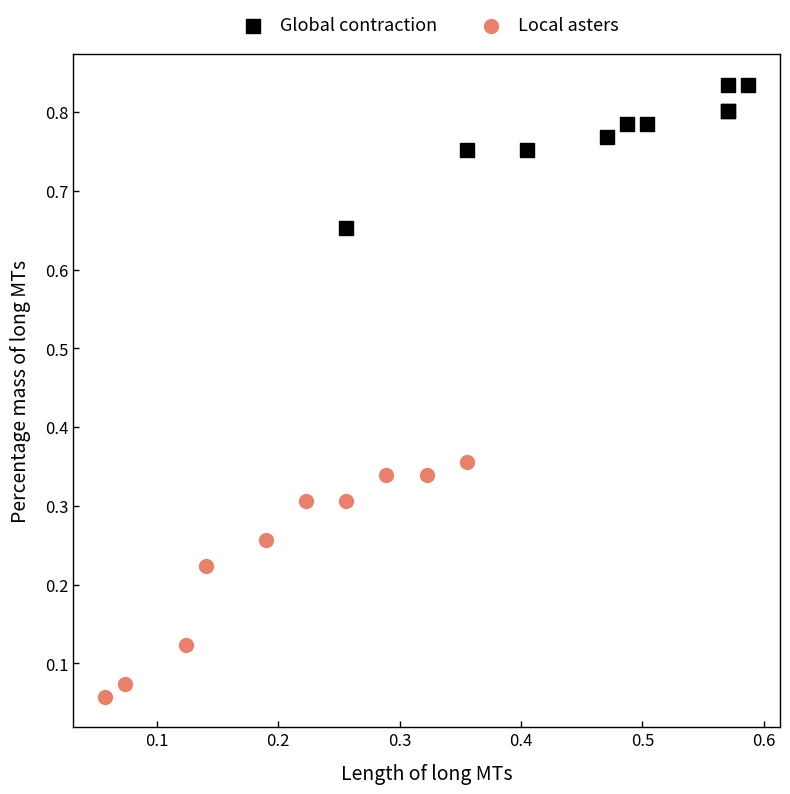

Which series contains the highest Y value?

Global contraction